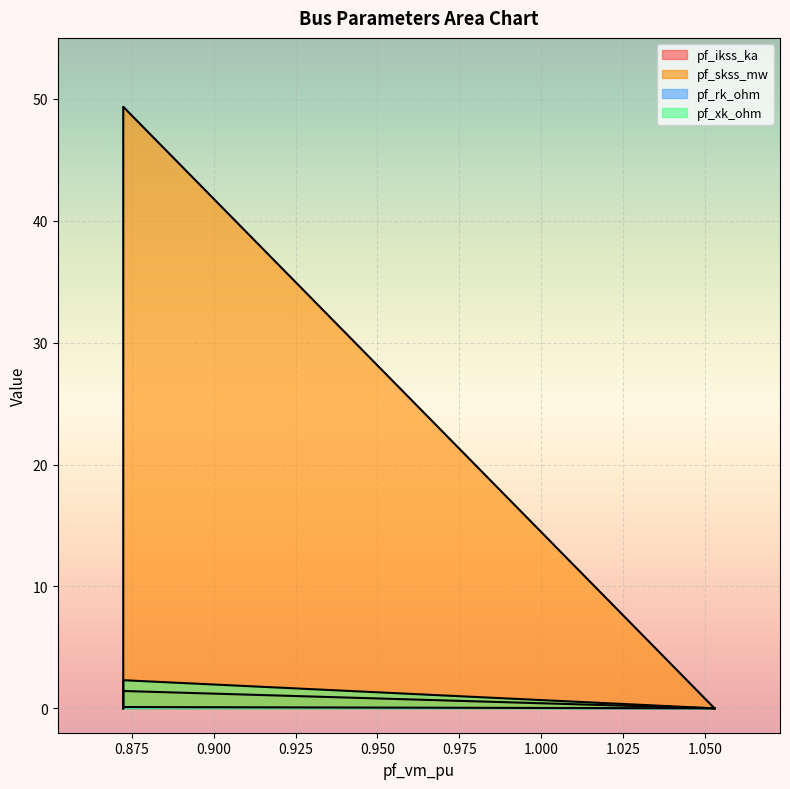

Does the chart display data point markers on the line(s)?

No